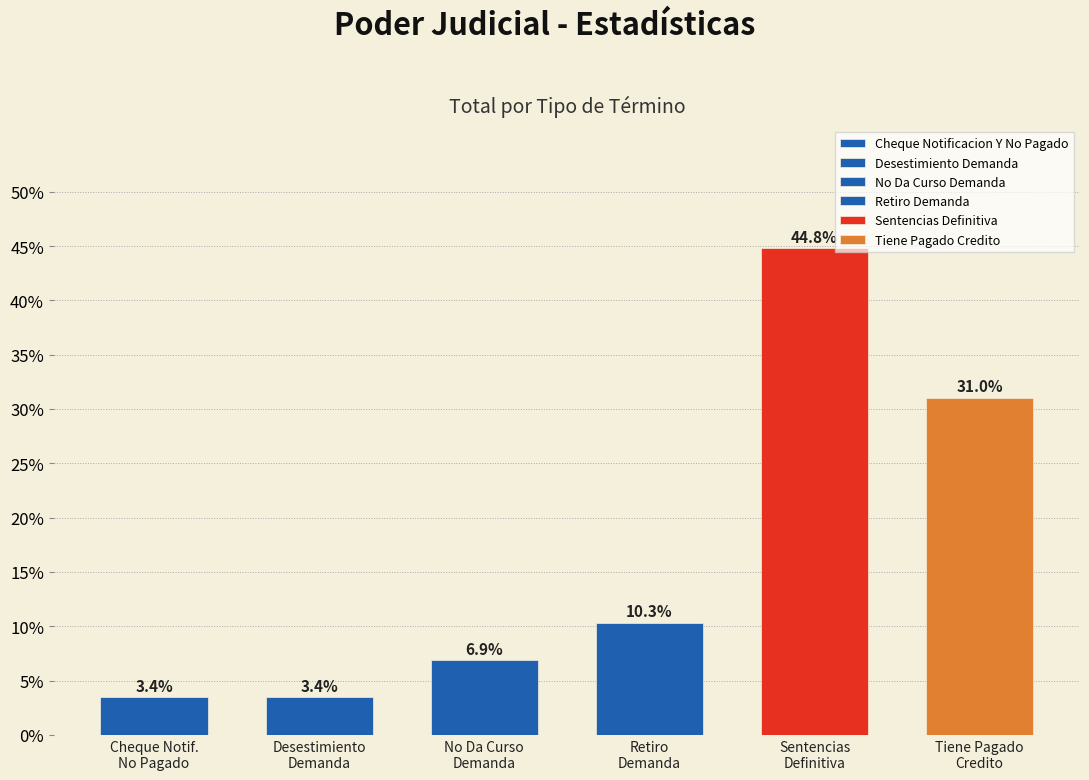

True or false: the data shows 3.4 at Cheque Notif. No Pagado.

True